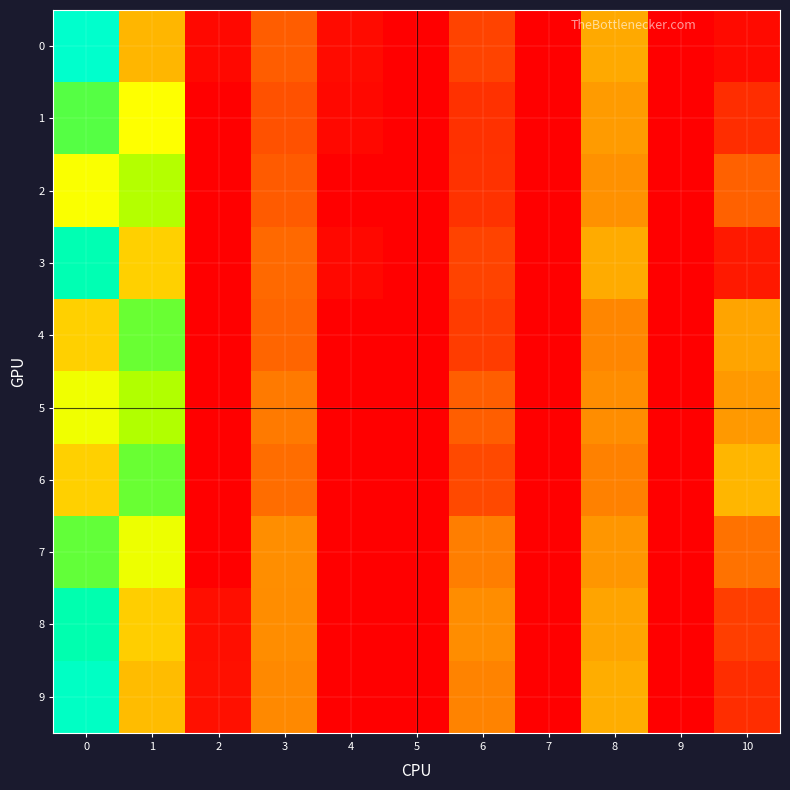

Reading left to right, extract all data points from this chart.

0: 0=0.1	1=0.0	2=0.0	3=0.0	4=0.0	5=0.0	6=0.0	7=0.0	8=0.0	9=0.0	10=0.0
1: 0=0.0	1=0.0	2=0.0	3=0.0	4=0.0	5=0.0	6=0.0	7=0.0	8=0.0	9=0.0	10=0.0
2: 0=0.0	1=0.0	2=0.0	3=0.0	4=0.0	5=0.0	6=0.0	7=0.0	8=0.0	9=0.0	10=0.0
3: 0=0.1	1=0.0	2=0.0	3=0.0	4=0.0	5=0.0	6=0.0	7=0.0	8=0.0	9=0.0	10=0.0
4: 0=0.0	1=0.0	2=0.0	3=0.0	4=0.0	5=0.0	6=0.0	7=0.0	8=0.0	9=0.0	10=0.0
5: 0=0.0	1=0.0	2=0.0	3=0.0	4=0.0	5=0.0	6=0.0	7=0.0	8=0.0	9=0.0	10=0.0
6: 0=0.0	1=0.0	2=0.0	3=0.0	4=0.0	5=0.0	6=0.0	7=0.0	8=0.0	9=0.0	10=0.0
7: 0=0.0	1=0.0	2=0.0	3=0.0	4=0.0	5=0.0	6=0.0	7=0.0	8=0.0	9=0.0	10=0.0
8: 0=0.0	1=0.0	2=0.0	3=0.0	4=0.0	5=0.0	6=0.0	7=0.0	8=0.0	9=0.0	10=0.0
9: 0=0.1	1=0.0	2=0.0	3=0.0	4=0.0	5=0.0	6=0.0	7=0.0	8=0.0	9=0.0	10=0.0